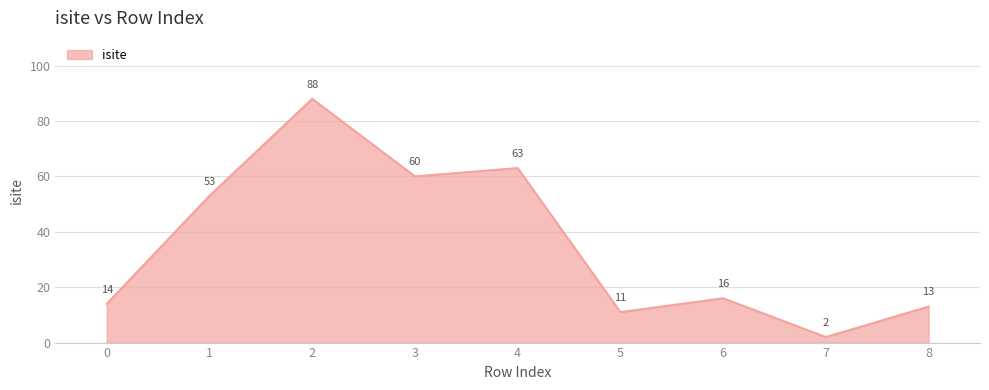

What is the average value?

36